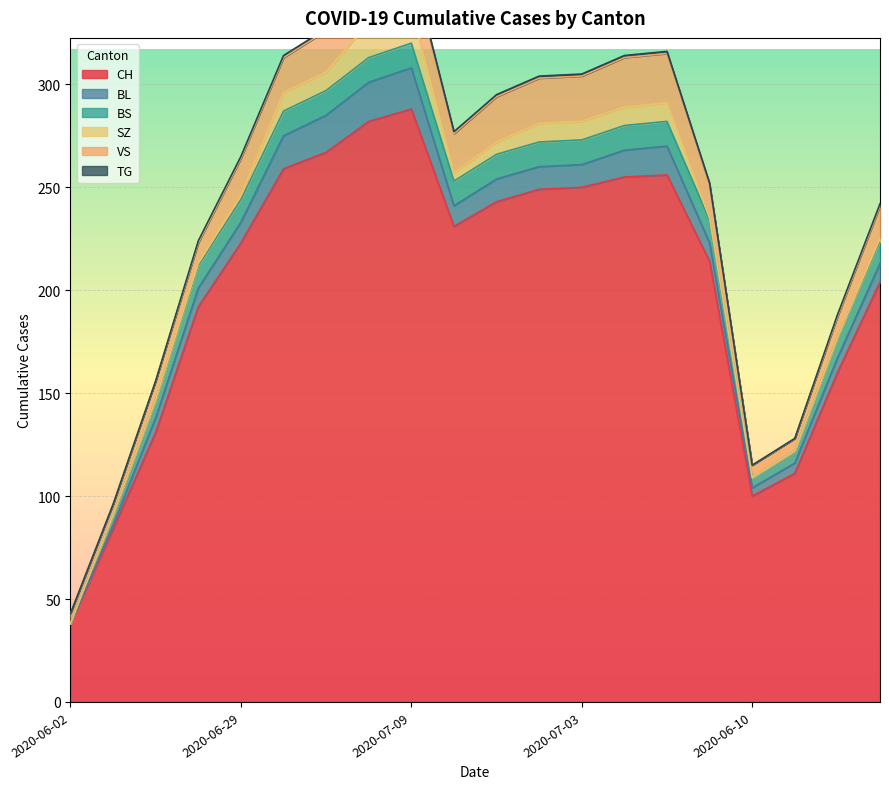

What is the difference between the highest and lowest values at 2020-06-29?

222